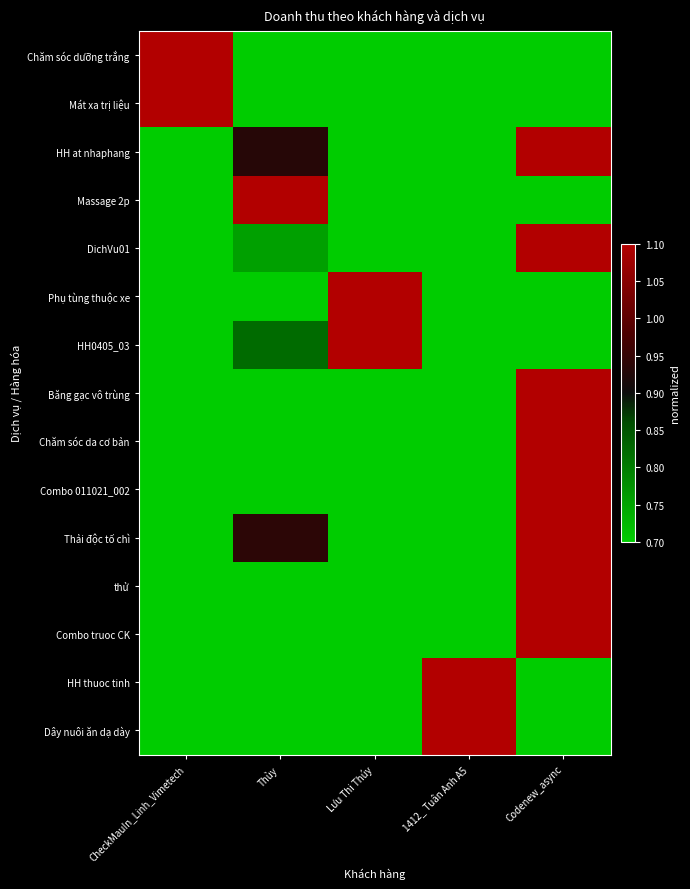

Reading right to left, what are all the values shown in this chart?

Chăm sóc dưỡng trắng: Codenew_async=0.7	1412_ Tuân Anh A5=0.7	Lưu Thi Thúy=0.7	Thùy=0.7	CheckMauIn_Linh_Vimetech=1.1
Mát xa trị liệu: Codenew_async=0.7	1412_ Tuân Anh A5=0.7	Lưu Thi Thúy=0.7	Thùy=0.7	CheckMauIn_Linh_Vimetech=1.1
HH at nhaphang: Codenew_async=1.1	1412_ Tuân Anh A5=0.7	Lưu Thi Thúy=0.7	Thùy=0.9	CheckMauIn_Linh_Vimetech=0.7
Massage 2p: Codenew_async=0.7	1412_ Tuân Anh A5=0.7	Lưu Thi Thúy=0.7	Thùy=1.1	CheckMauIn_Linh_Vimetech=0.7
DichVu01: Codenew_async=1.1	1412_ Tuân Anh A5=0.7	Lưu Thi Thúy=0.7	Thùy=0.8	CheckMauIn_Linh_Vimetech=0.7
Phụ tùng thuộc xe: Codenew_async=0.7	1412_ Tuân Anh A5=0.7	Lưu Thi Thúy=1.1	Thùy=0.7	CheckMauIn_Linh_Vimetech=0.7
HH0405_03: Codenew_async=0.7	1412_ Tuân Anh A5=0.7	Lưu Thi Thúy=1.1	Thùy=0.8	CheckMauIn_Linh_Vimetech=0.7
Băng gạc vô trùng: Codenew_async=1.1	1412_ Tuân Anh A5=0.7	Lưu Thi Thúy=0.7	Thùy=0.7	CheckMauIn_Linh_Vimetech=0.7
Chăm sóc da cơ bản: Codenew_async=1.1	1412_ Tuân Anh A5=0.7	Lưu Thi Thúy=0.7	Thùy=0.7	CheckMauIn_Linh_Vimetech=0.7
Combo 011021_002: Codenew_async=1.1	1412_ Tuân Anh A5=0.7	Lưu Thi Thúy=0.7	Thùy=0.7	CheckMauIn_Linh_Vimetech=0.7
Thải độc tố chì: Codenew_async=1.1	1412_ Tuân Anh A5=0.7	Lưu Thi Thúy=0.7	Thùy=0.9	CheckMauIn_Linh_Vimetech=0.7
thử: Codenew_async=1.1	1412_ Tuân Anh A5=0.7	Lưu Thi Thúy=0.7	Thùy=0.7	CheckMauIn_Linh_Vimetech=0.7
Combo truoc CK: Codenew_async=1.1	1412_ Tuân Anh A5=0.7	Lưu Thi Thúy=0.7	Thùy=0.7	CheckMauIn_Linh_Vimetech=0.7
HH thuoc tinh: Codenew_async=0.7	1412_ Tuân Anh A5=1.1	Lưu Thi Thúy=0.7	Thùy=0.7	CheckMauIn_Linh_Vimetech=0.7
Dây nuôi ăn dạ dày: Codenew_async=0.7	1412_ Tuân Anh A5=1.1	Lưu Thi Thúy=0.7	Thùy=0.7	CheckMauIn_Linh_Vimetech=0.7